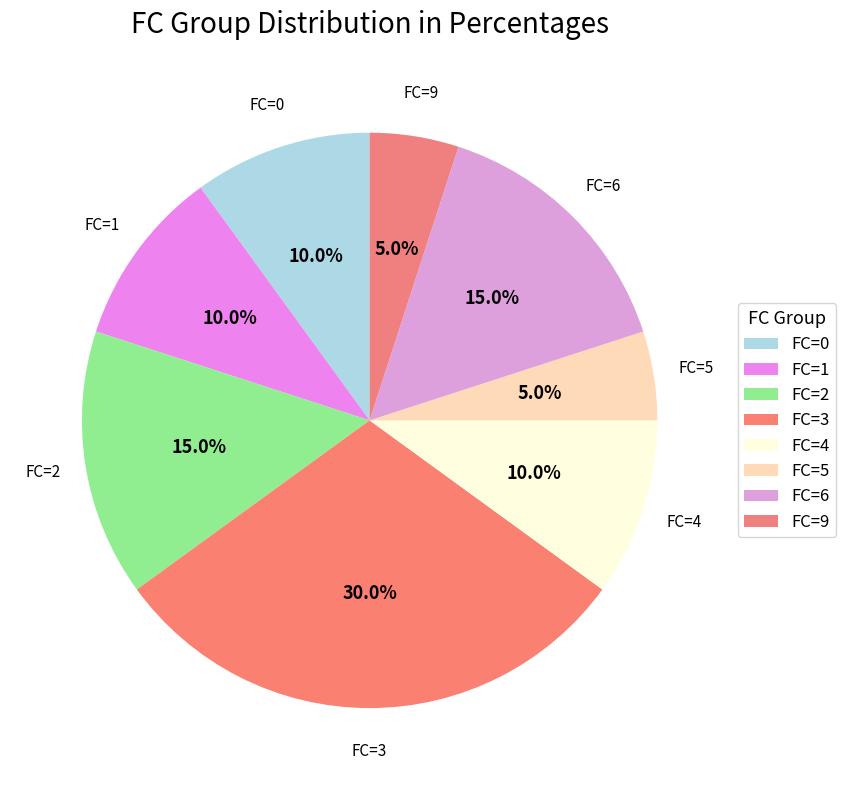

What is the total percentage of FC=4 and FC=1?

20.0%